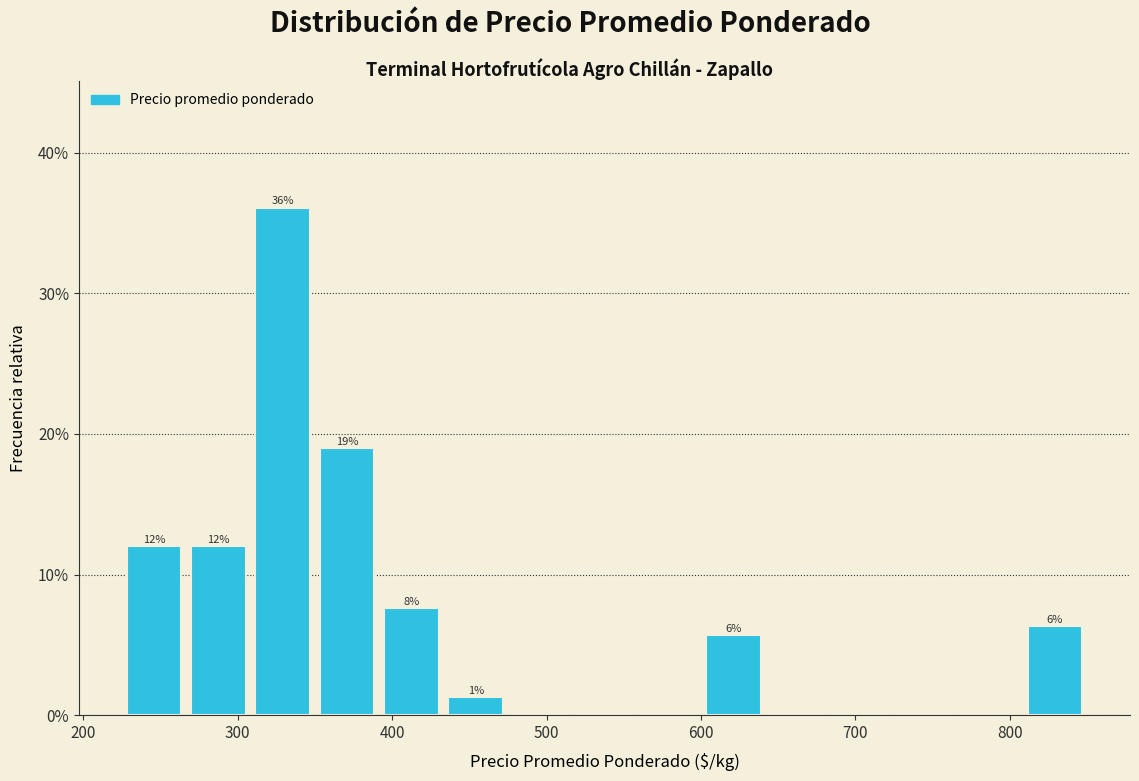

Which range on the x-axis has the tallest bar?

310 to 350